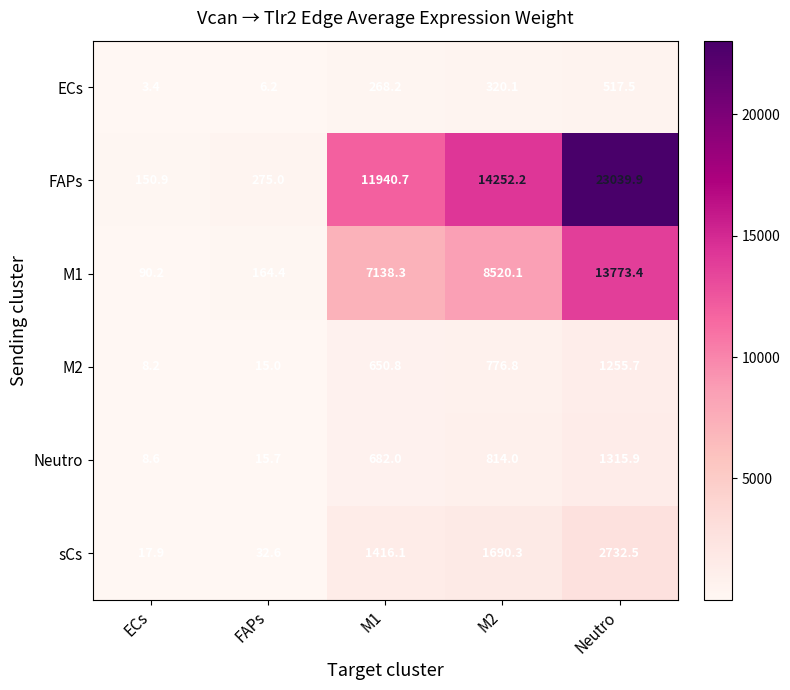

At Neutro, list the series in order from largest to smallest.

FAPs, M1, sCs, Neutro, M2, ECs